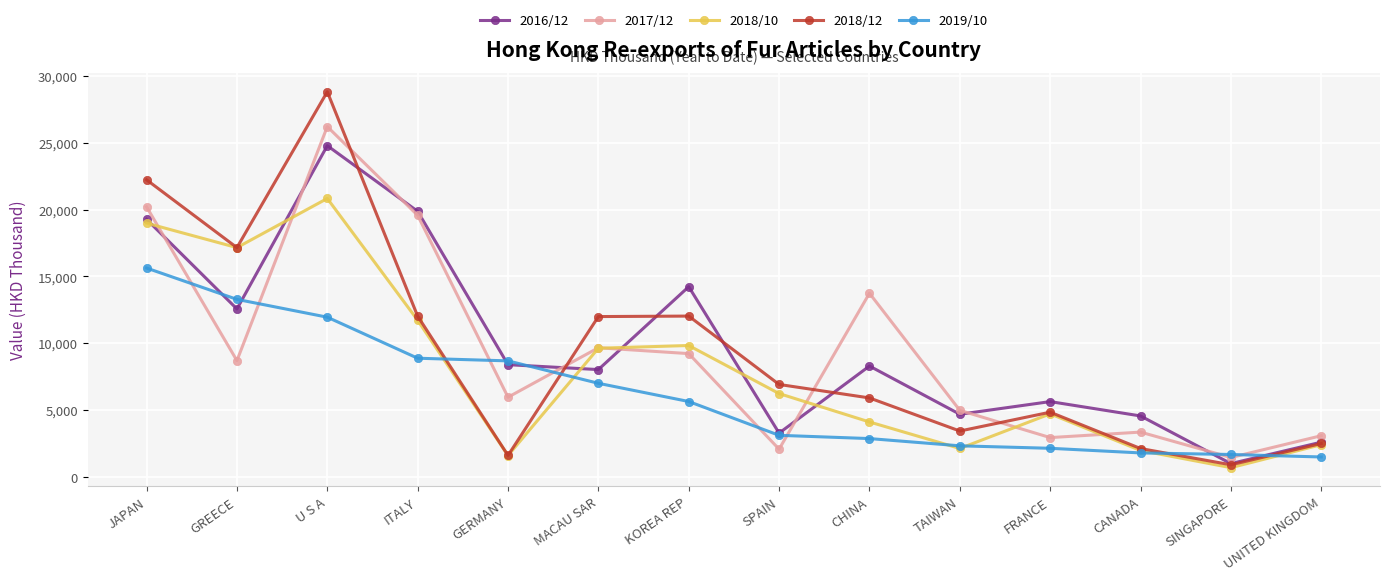

What is the sum of the 2017/12 values at CHINA and KOREA REP?

22968.7